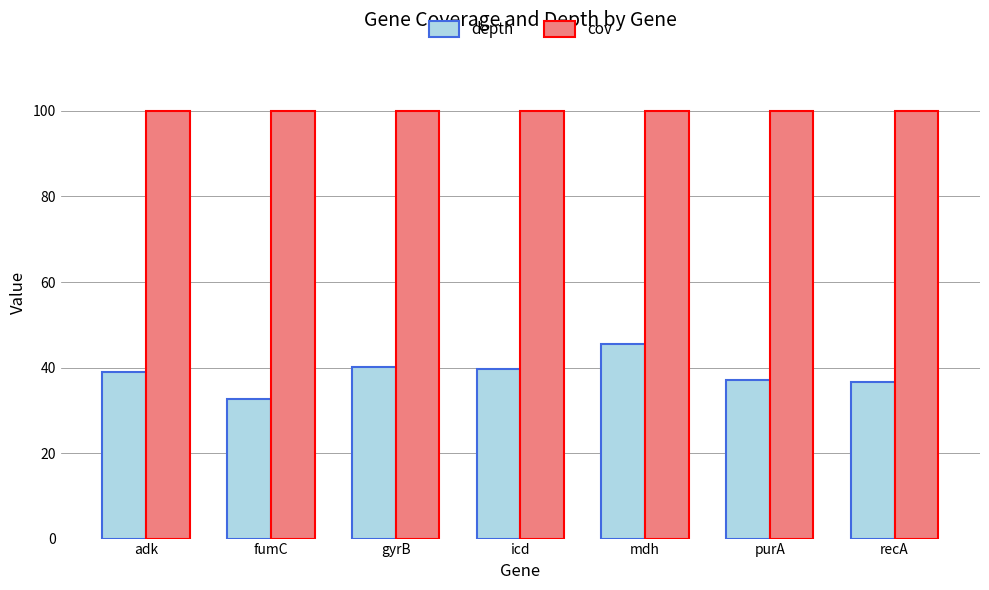

How many data points in depth are less than 38?

3